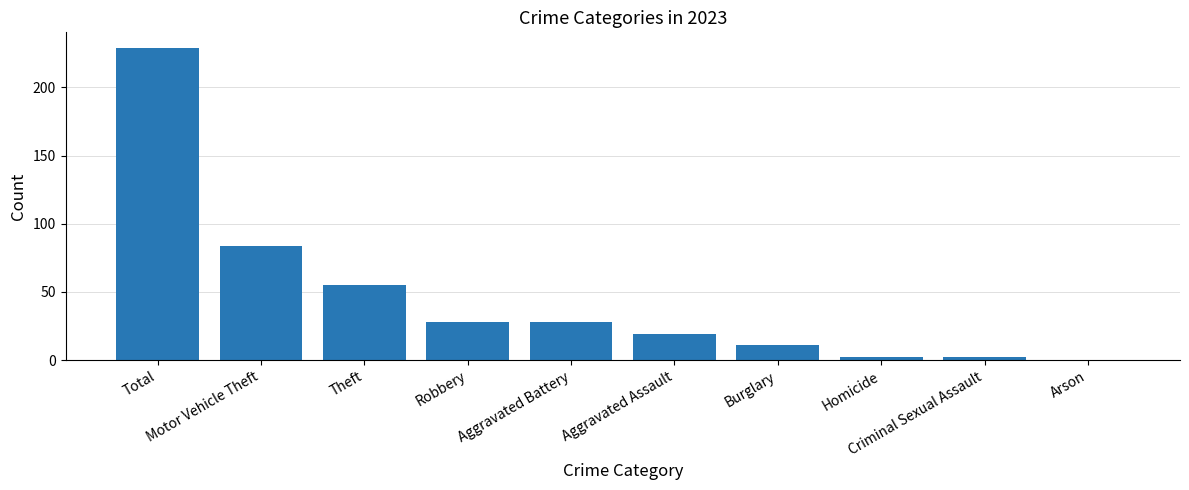

What is the sum of all values?

458